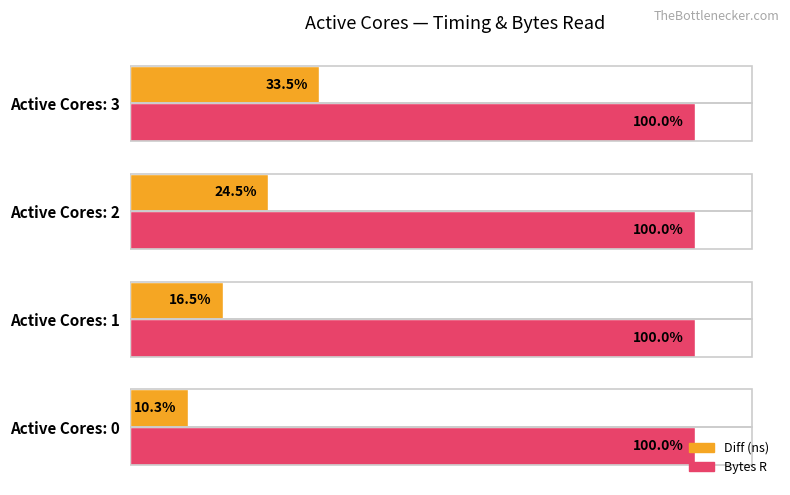

Is the value of Diff (ns) at Active Cores: 2 greater than the value of Bytes R at Active Cores: 1?

No